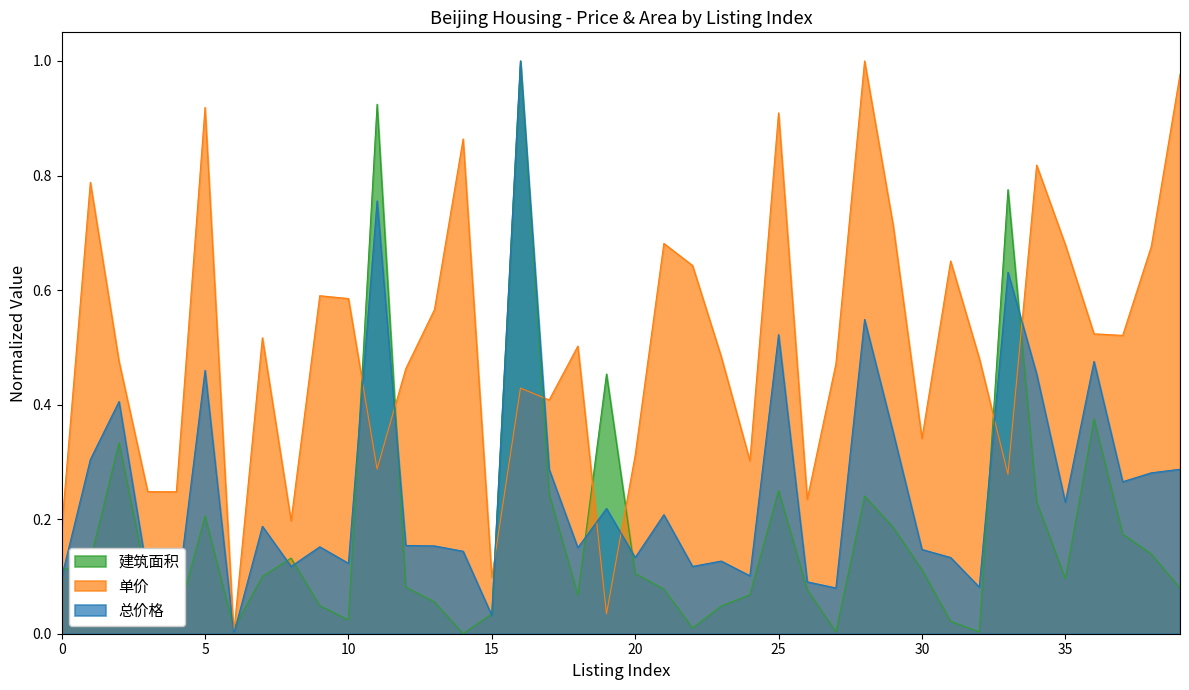

Rank the series by their average value, from lowest to highest.

建筑面积, 总价格, 单价